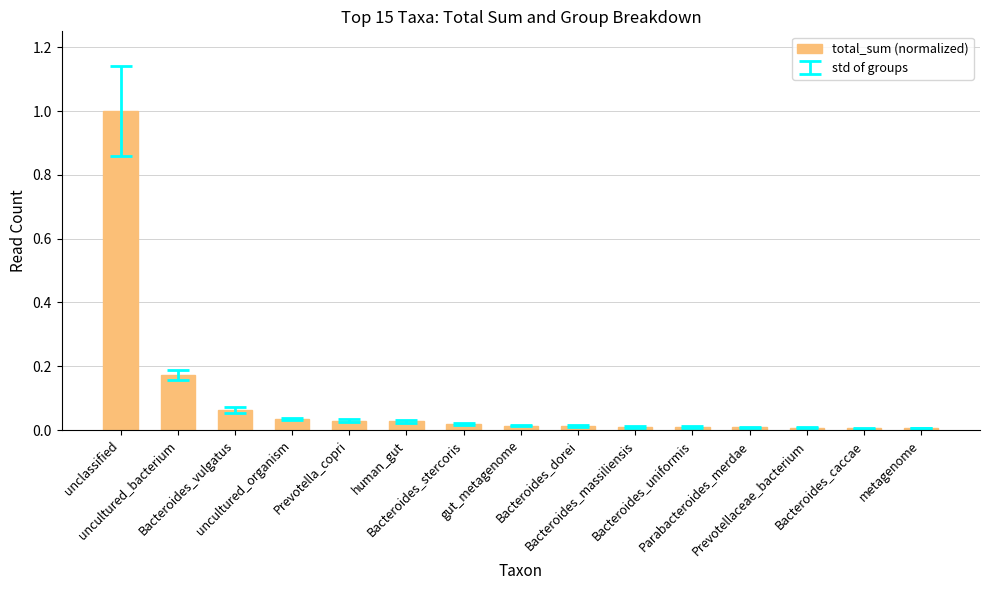

What is the maximum value shown in the chart?

1.0